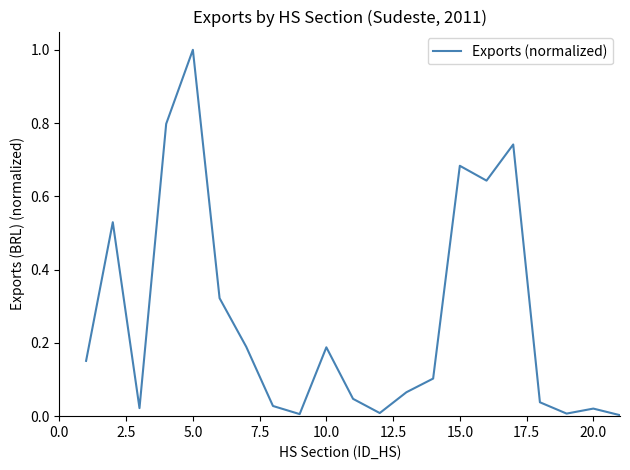

What is the difference between the maximum and minimum values?

1.0